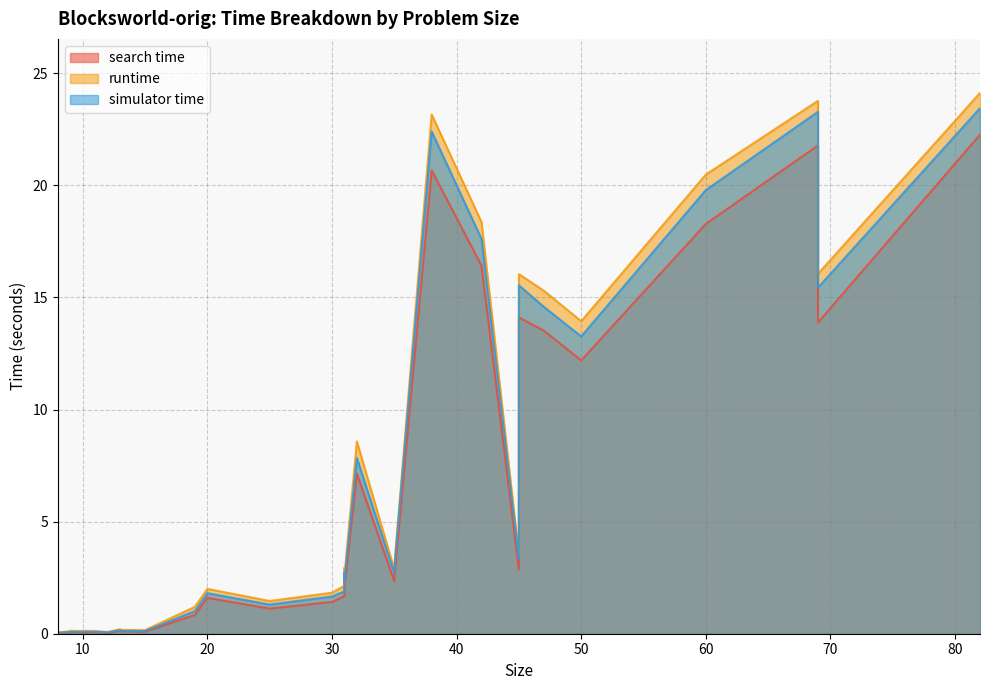

What is the total value across all series at 45?

9.7